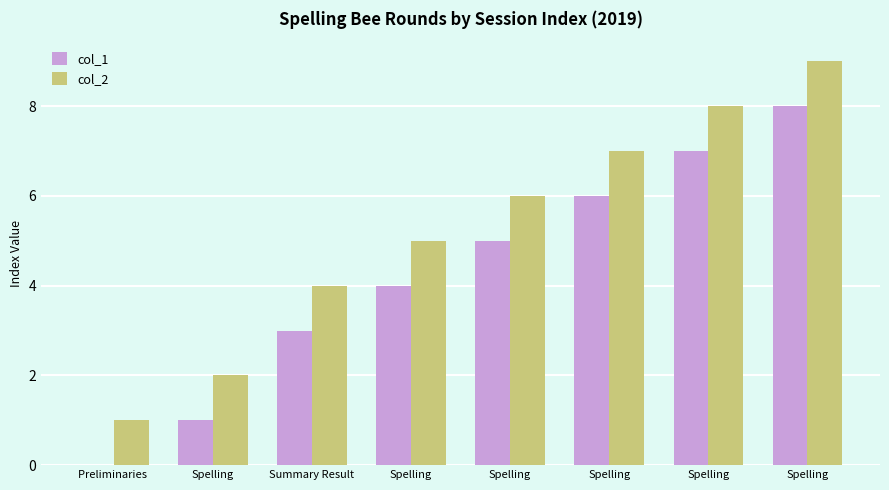

What are all the series names shown in the legend?

col_1, col_2